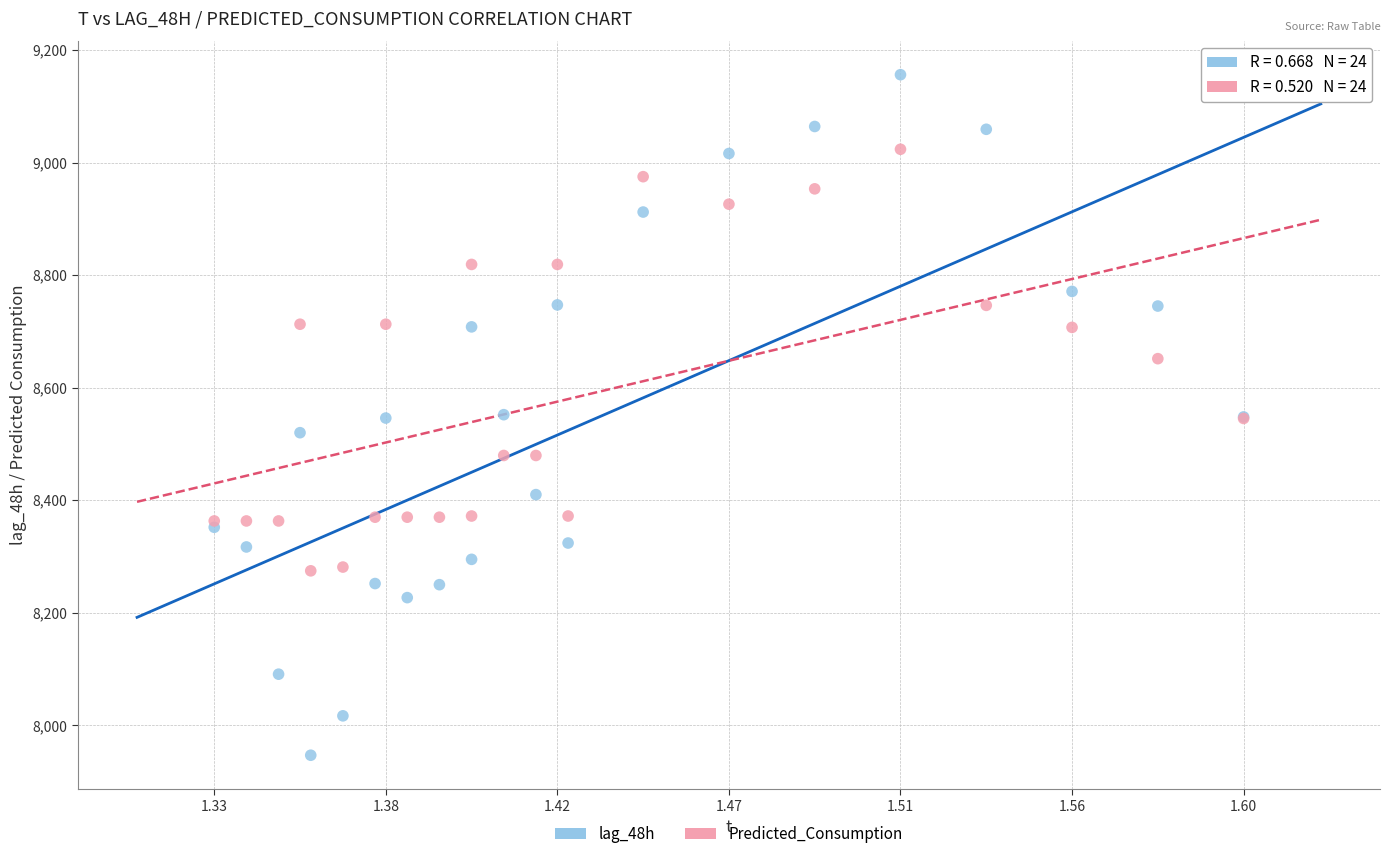

What is the X range (max minus min) for the scatter plot?

0.3